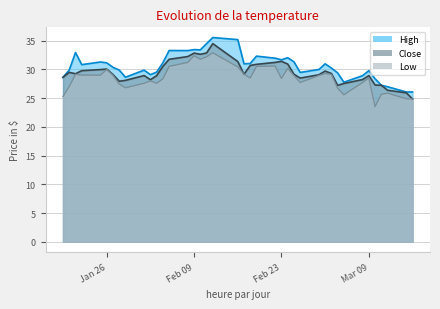

Reading right to left, what are all the values shown in this chart?

High: 26.1	26.1	27.0	27.2	28.4	29.8	28.9	27.8	29.4	30.2	31.0	30.0	29.5	31.3	32.0	31.7	32.0	32.3	31.0	31.0	35.2	35.6	34.5	33.4	33.5	33.3	33.3	31.2	29.5	29.1	29.9	28.6	29.9	30.4	31.2	31.3	30.8	33.0	29.9	28.6
Low: 24.9	24.9	25.9	25.7	23.5	28.5	27.7	25.6	26.8	29.1	29.3	29.0	27.7	28.9	30.2	28.4	30.6	30.5	28.5	29.2	30.5	32.9	32.2	31.8	32.4	31.2	30.5	28.4	27.6	28.0	27.6	26.8	27.5	29.0	30.0	29.0	29.0	29.1	27.0	25.3
Close: 24.9	25.9	26.4	27.2	27.3	28.9	28.2	27.6	27.2	29.3	29.7	29.1	28.5	29.2	31.0	31.4	31.2	30.9	30.7	29.2	31.4	34.5	32.9	32.6	32.8	32.2	31.8	30.5	28.9	28.2	28.9	28.1	28.0	29.1	30.1	30.0	29.8	29.2	29.5	28.6